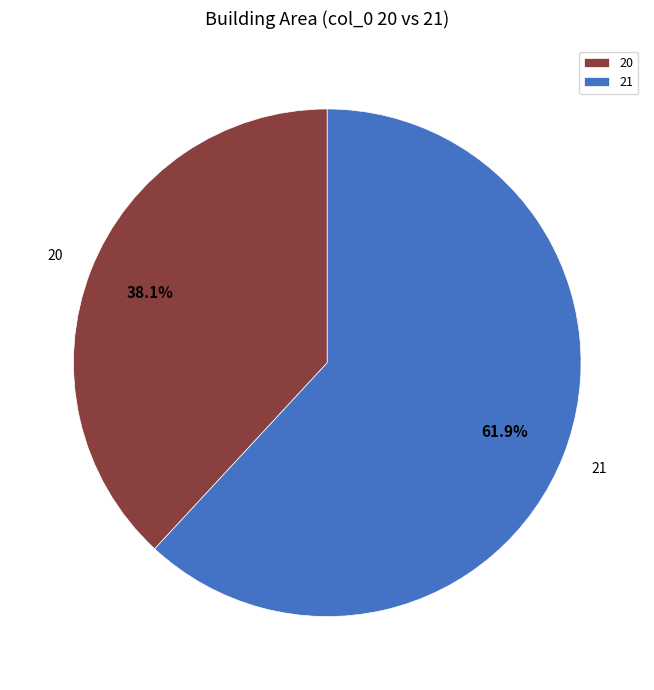

How many segments does this pie chart have?

2